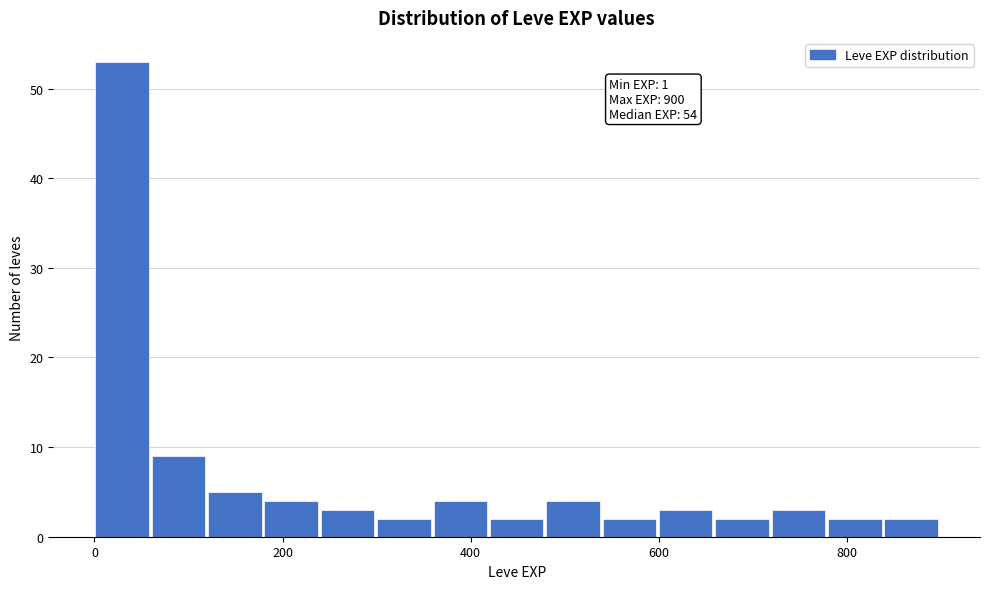

Around what value on the x-axis is the tallest bar? Give the approximate position of its centre, as read against the axis.

20